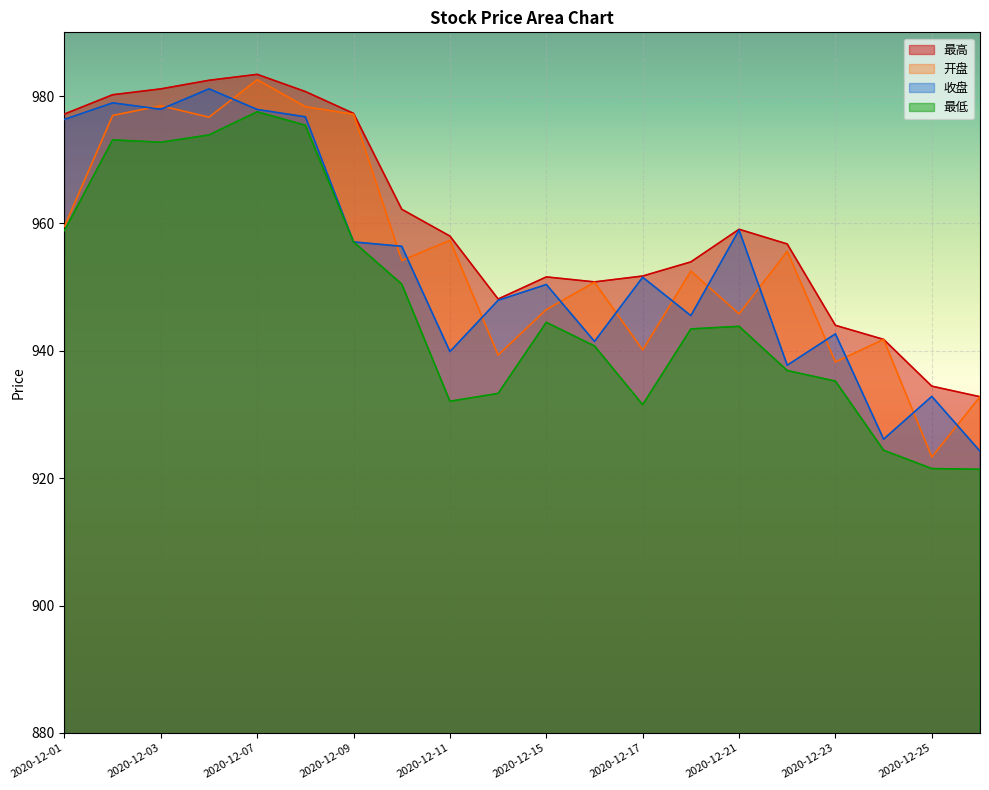

Which series has the widest spread of values?

开盘